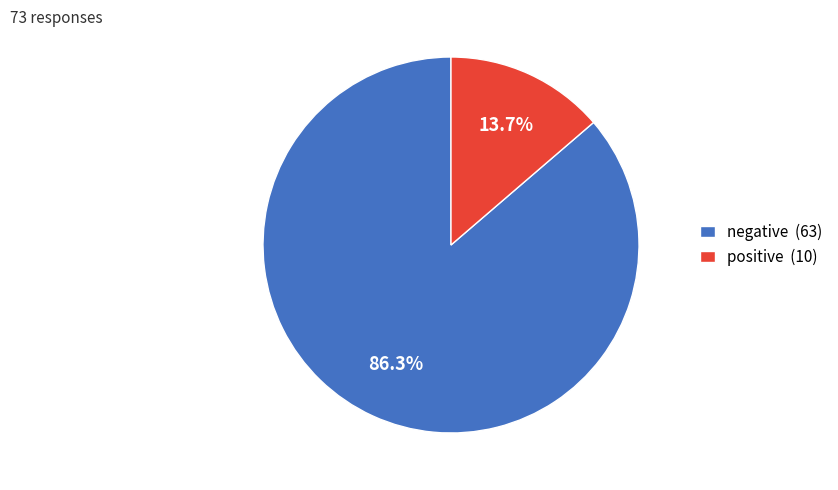

What is the ratio of the value at negative to the value at positive?

6.3